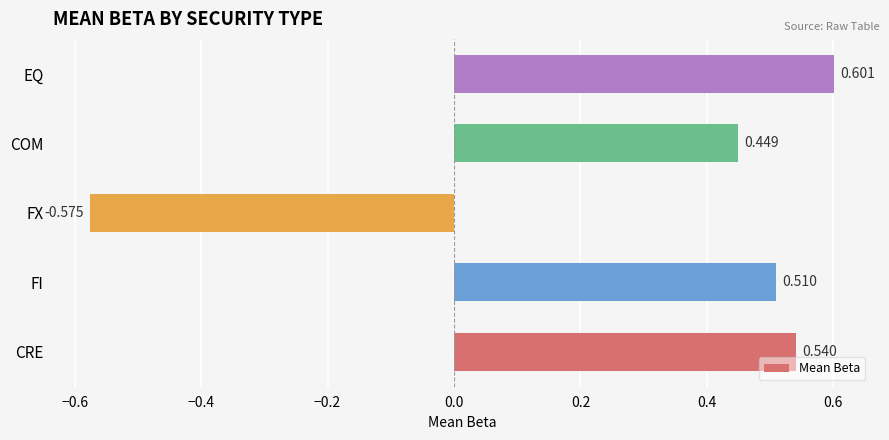

List the labels in order of value, largest first.

EQ, CRE, FI, COM, FX